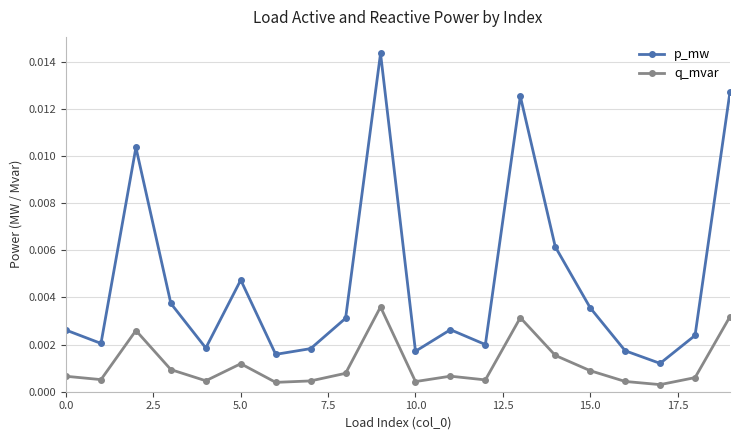

True or false: p_mw and q_mvar intersect in this chart.

False